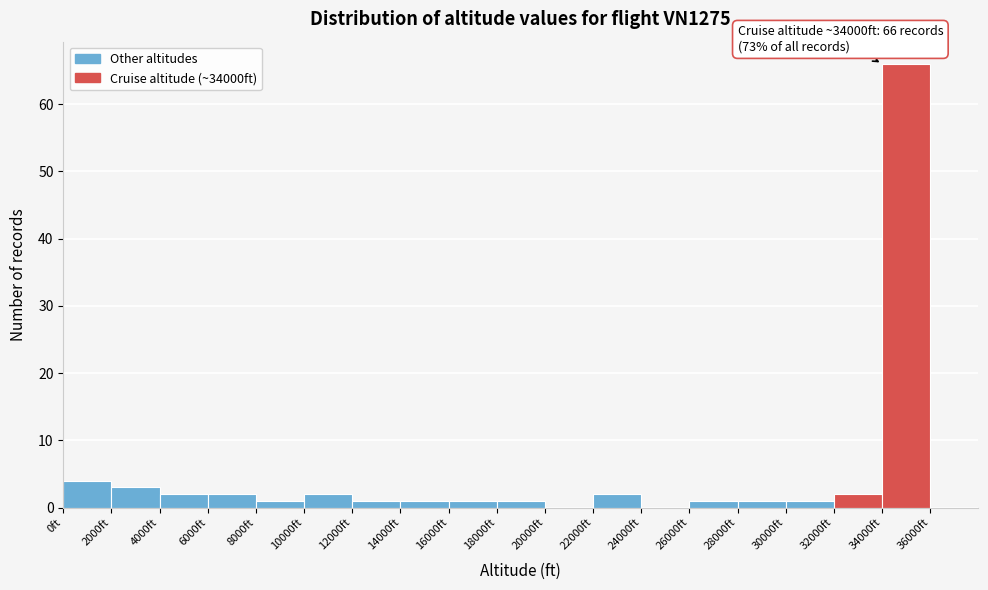

Which range on the x-axis has the tallest bar?

34000 to 36000